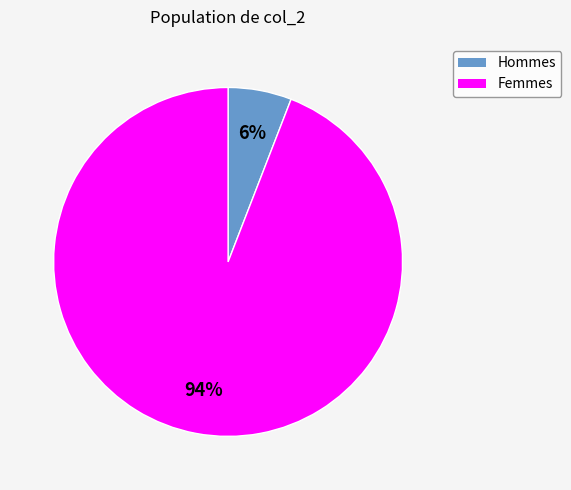

Count the number of slices in the pie.

2